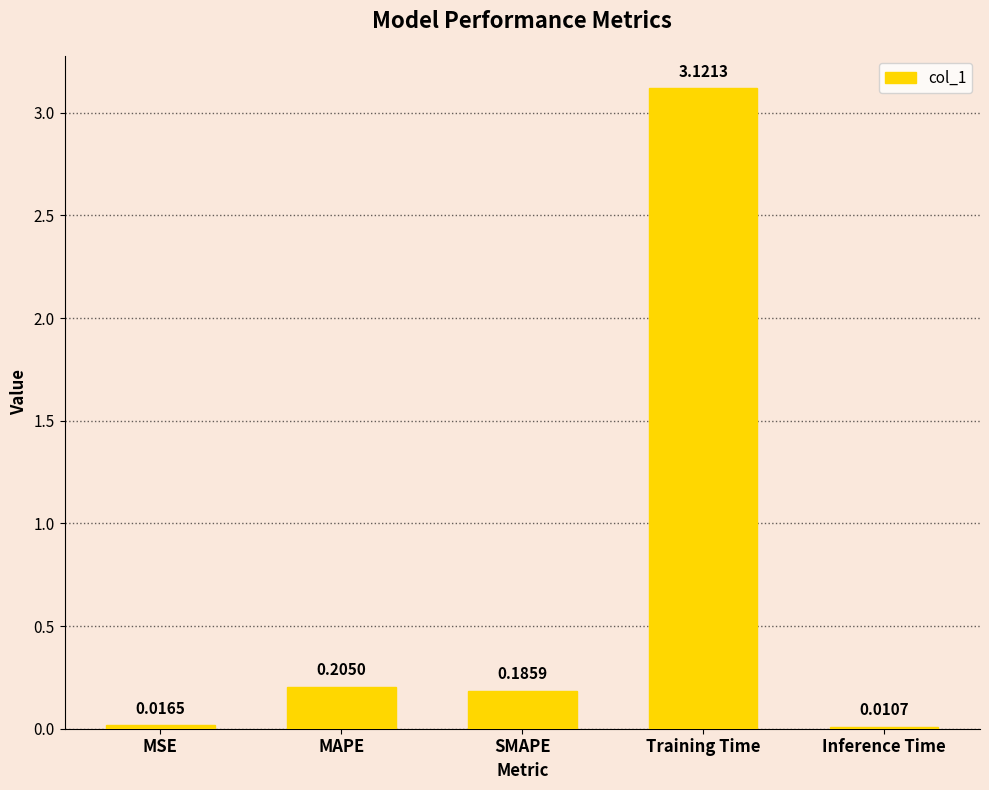

List the labels in order of value, smallest first.

Inference Time, MSE, SMAPE, MAPE, Training Time